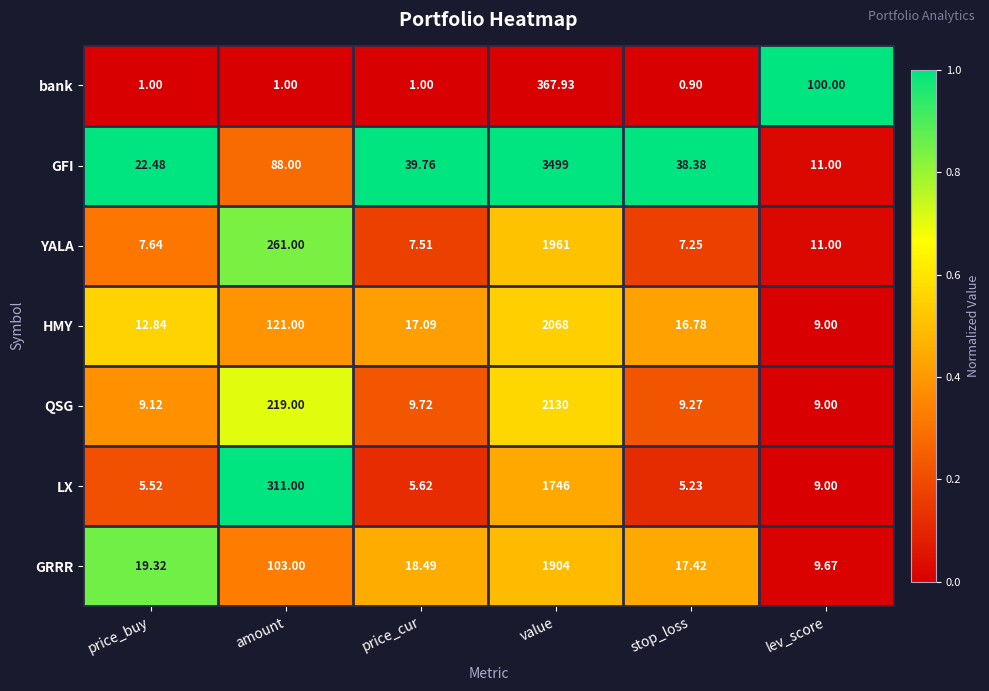

Where is QSG nearest to the value 1069?

amount